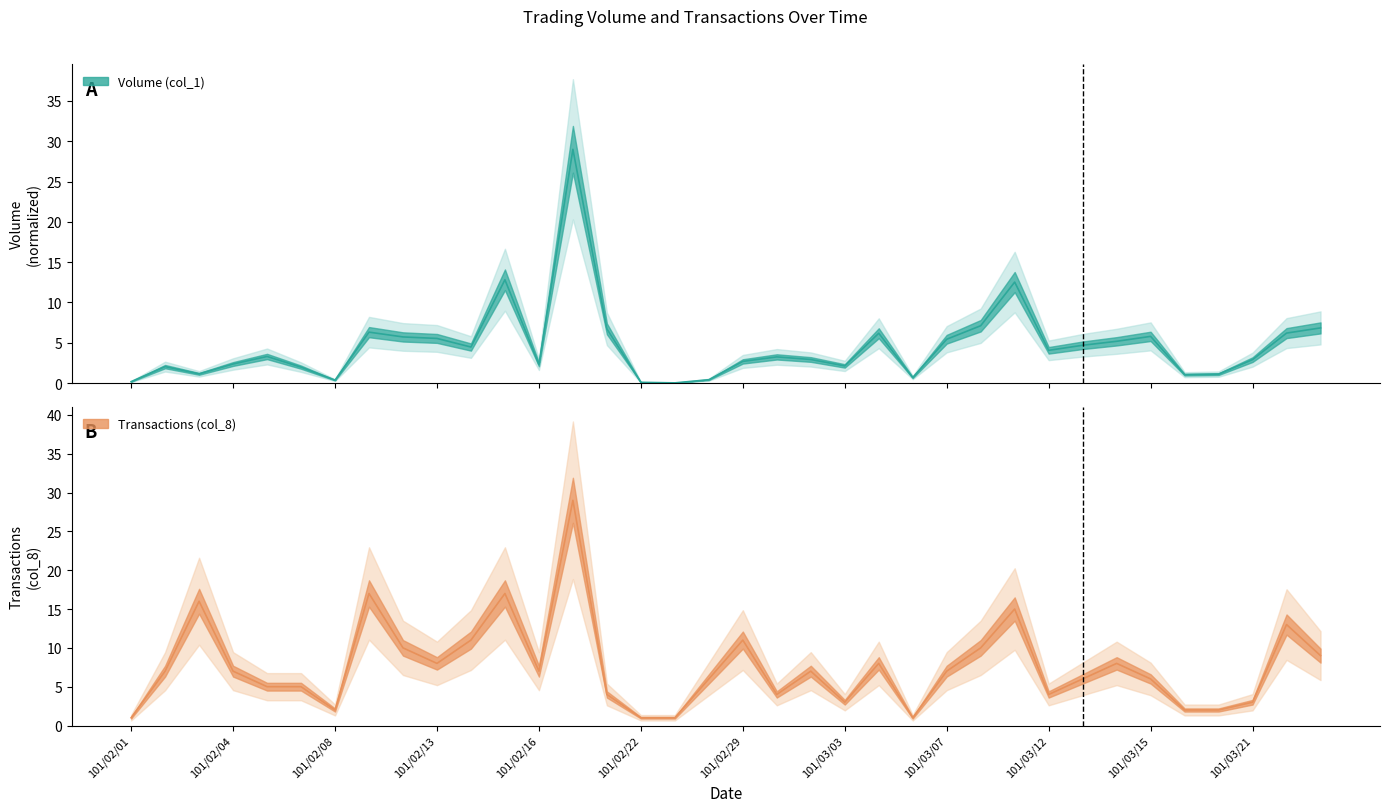

List the labels in order of Volume (col_1) value, smallest first.

101/02/23, 101/02/22, 101/02/01, 101/02/08, 101/02/24, 101/03/06, 101/03/16, 101/03/19, 101/02/03, 101/02/07, 101/02/02, 101/03/03, 101/02/16, 101/02/04, 101/02/29, 101/03/21, 101/03/02, 101/03/01, 101/02/06, 101/03/12, 101/02/14, 101/03/13, 101/03/14, 101/03/07, 101/02/13, 101/02/10, 101/03/15, 101/03/05, 101/03/22, 101/02/09, 101/02/20, 101/03/23, 101/03/08, 101/03/09, 101/02/15, 101/02/17